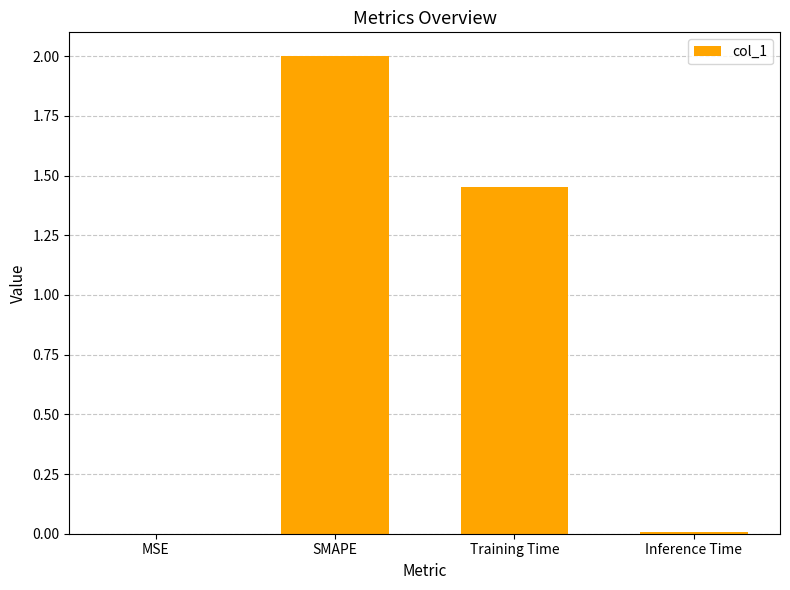

What is the greatest value displayed?

2.0